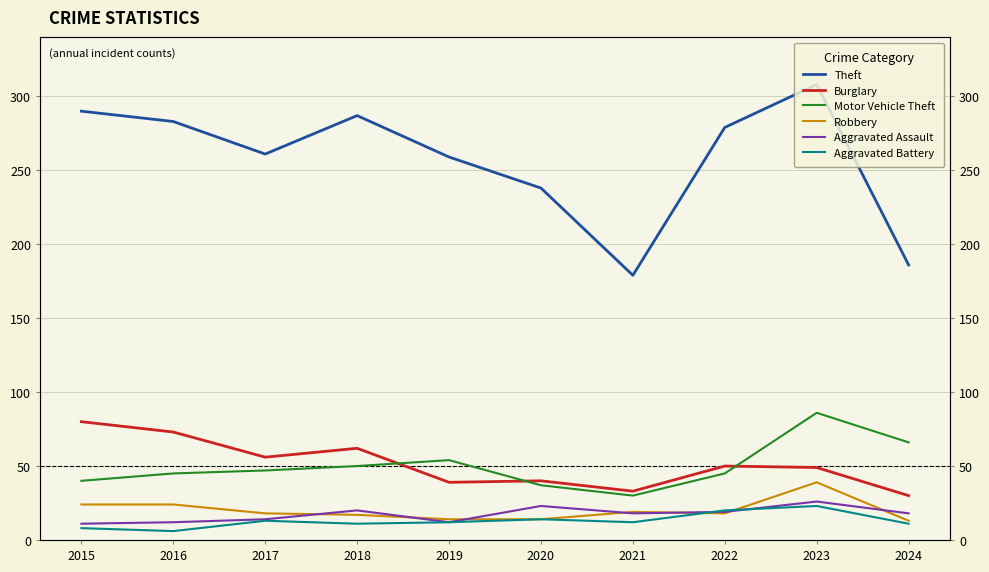

True or false: Robbery has more than 0 interior local peaks.

True